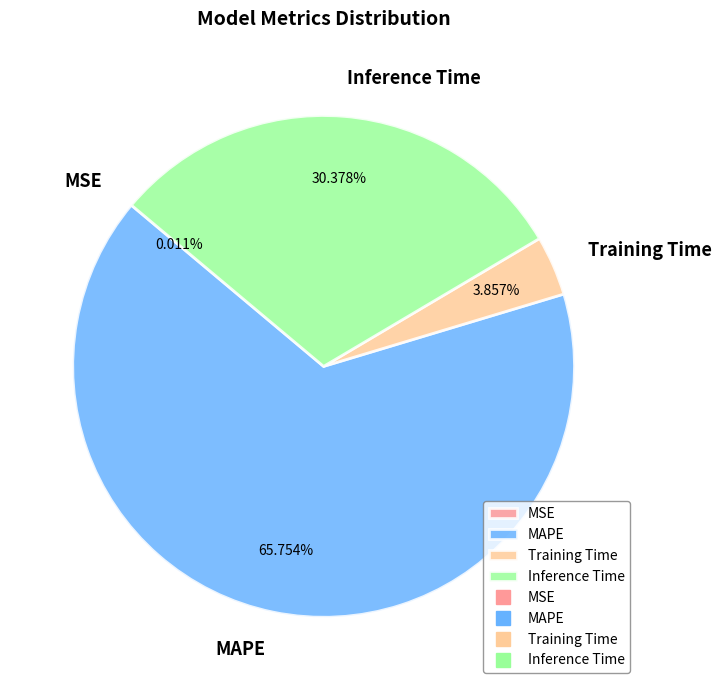

Approximately how many times larger is the value at Inference Time compared to MAPE?

0.5